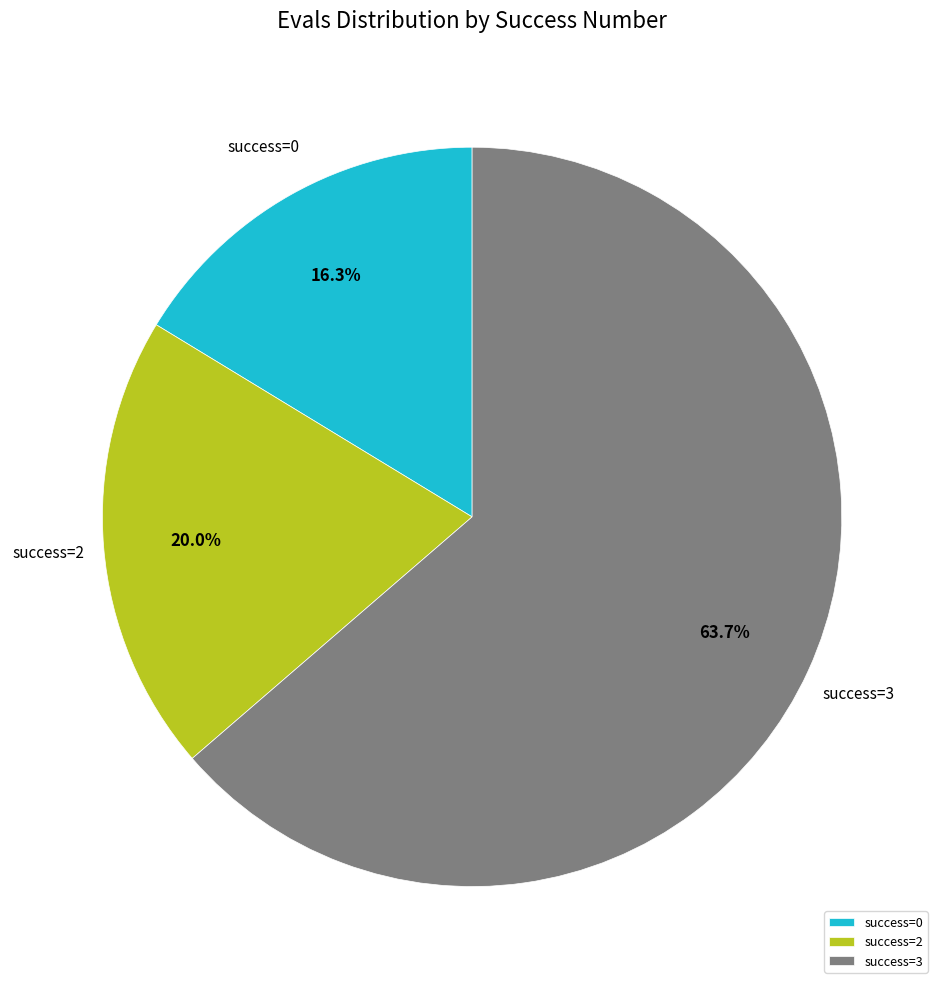

What is the largest slice in the pie chart?

success=3